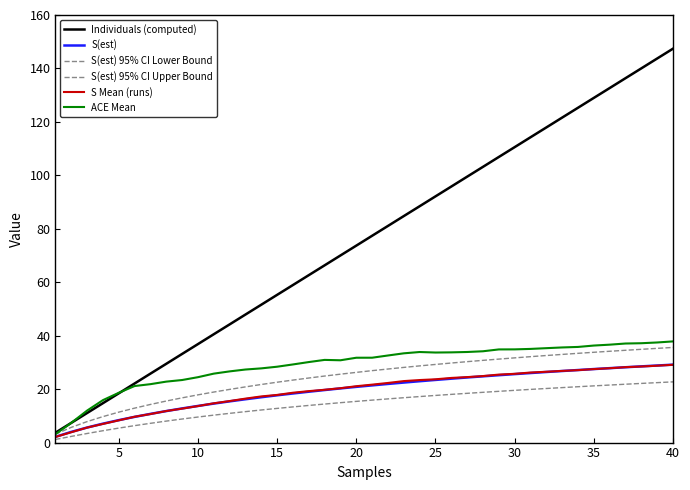

How many lines are shown in the chart?

6